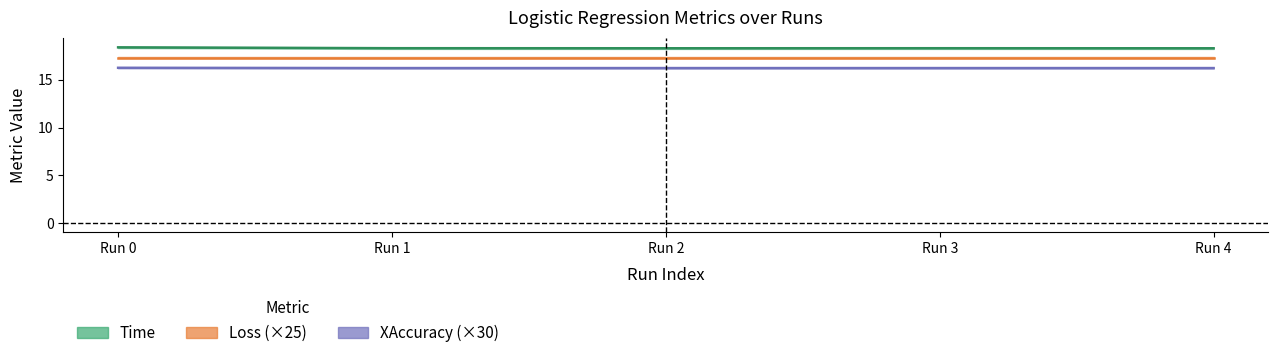

What is the highest value of the Time series?

18.4